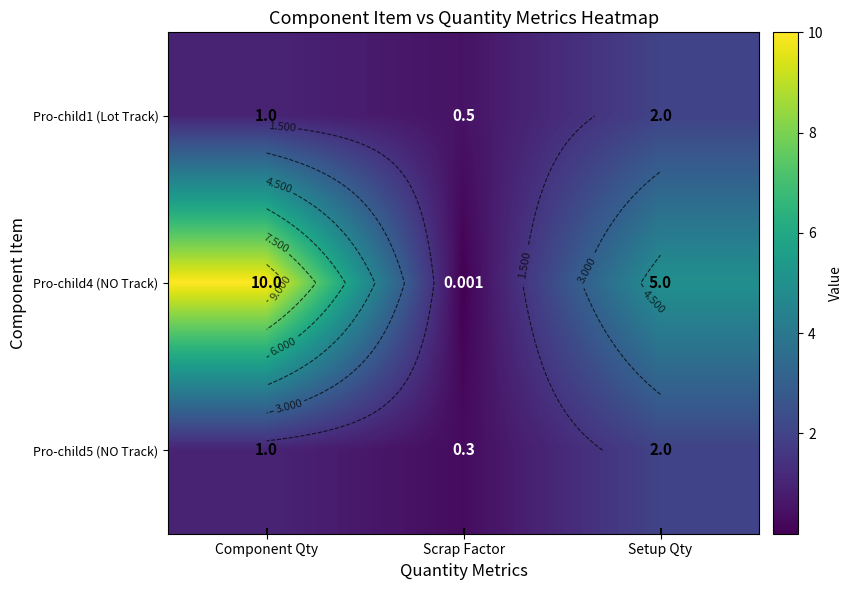

Rank the categories by Pro-child5 (NO Track) value from lowest to highest.

Scrap Factor, Component Qty, Setup Qty